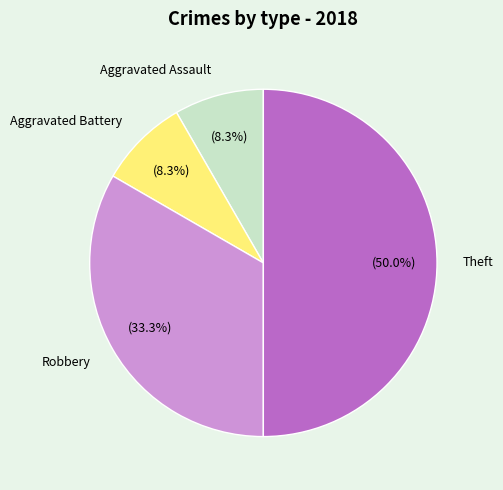

How many segments does this pie chart have?

4